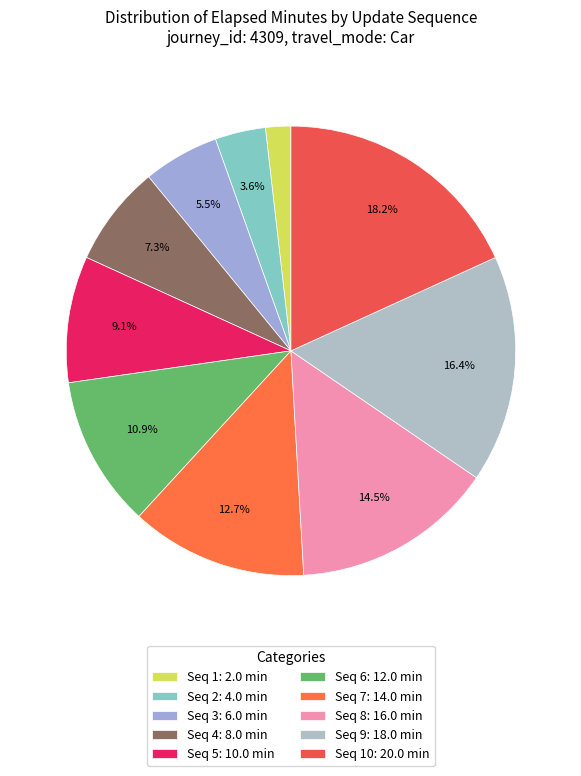

What is the largest slice in the pie chart?

Seq 10: 20.0 min